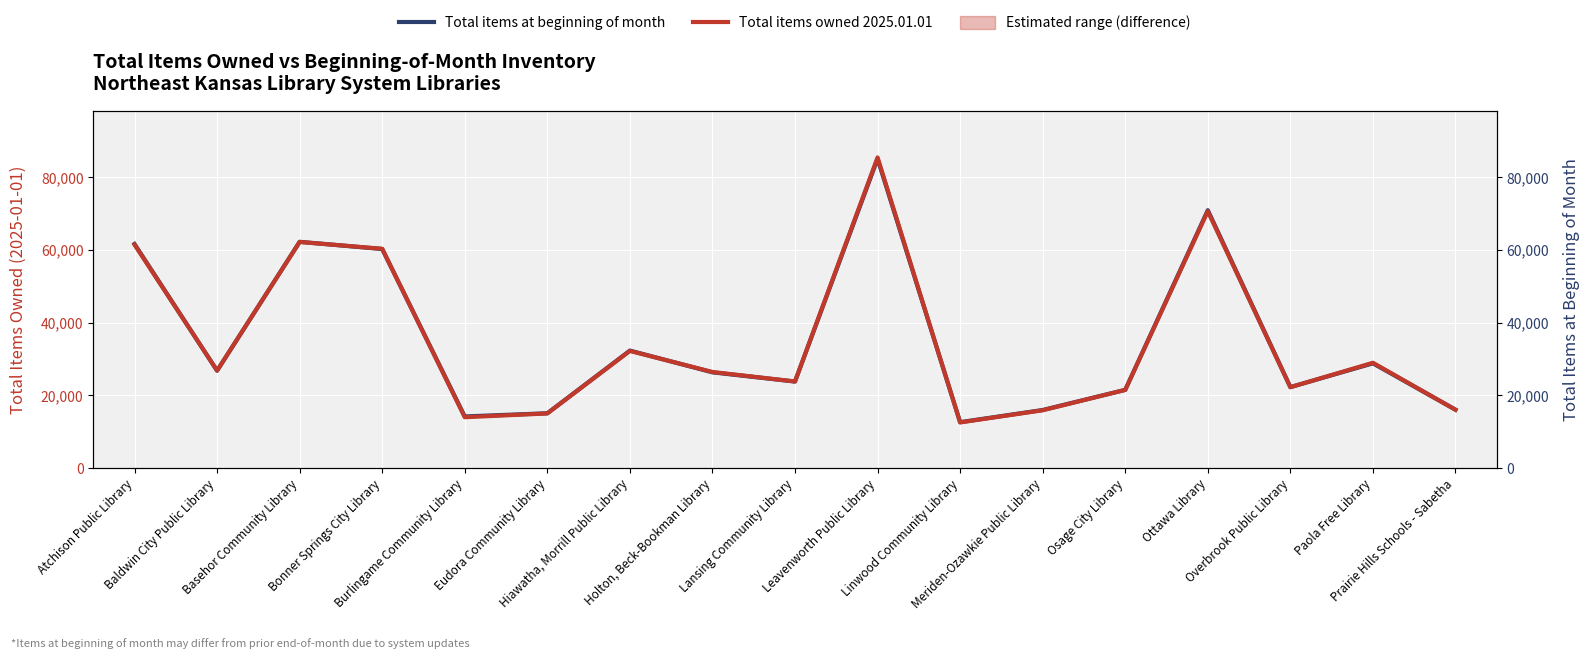

At which category is the sum across all series the highest?

Leavenworth Public Library